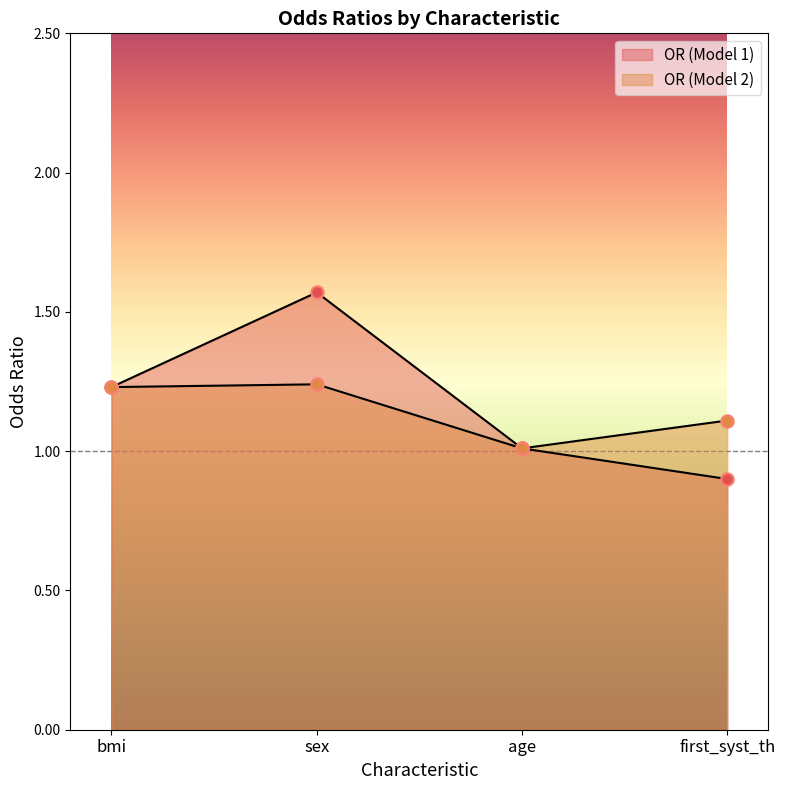

What is the total value across all series at bmi?

2.5